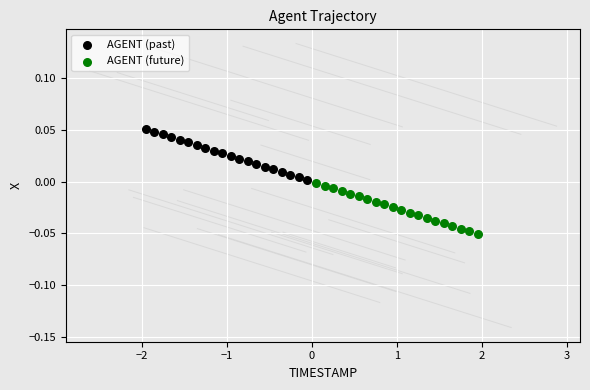

Which series has the largest Y range (max minus min)?

AGENT (future)